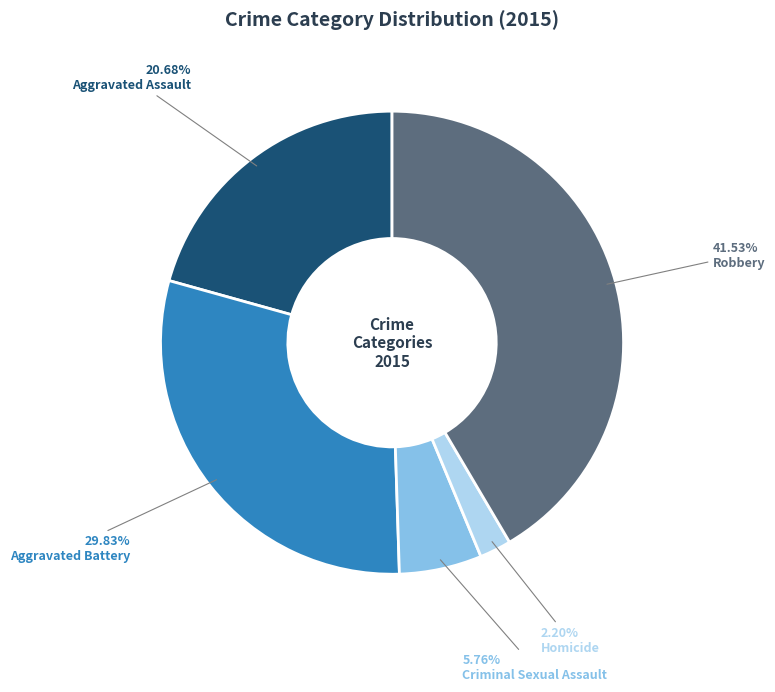

What percentage is the Aggravated Assault slice, to the nearest percent?

21%